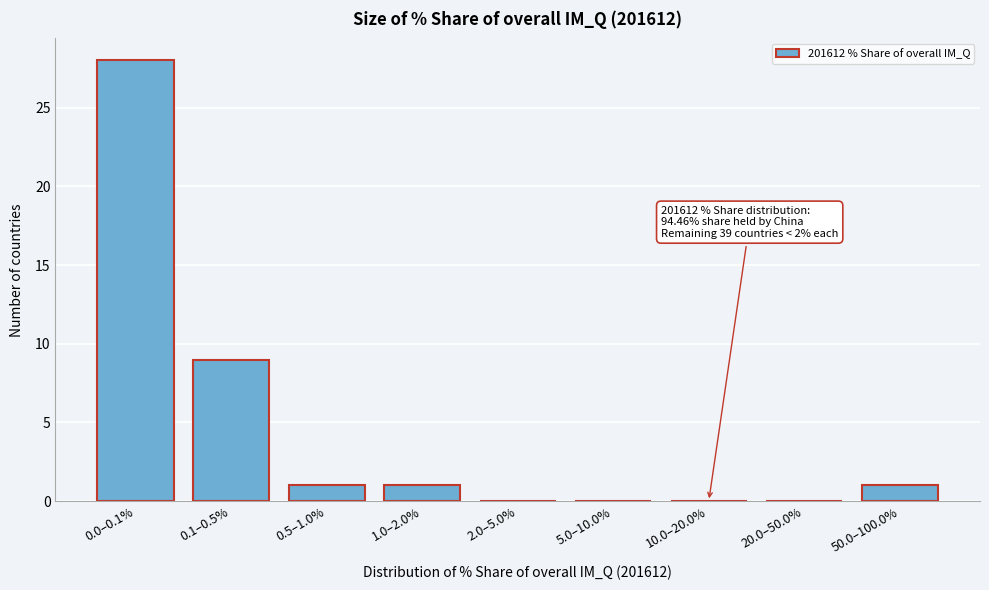

Reading left to right, what are all the values shown in this chart?

0.0–0.1%=28	0.1–0.5%=9	0.5–1.0%=1	1.0–2.0%=1	2.0–5.0%=0	5.0–10.0%=0	10.0–20.0%=0	20.0–50.0%=0	50.0–100.0%=1